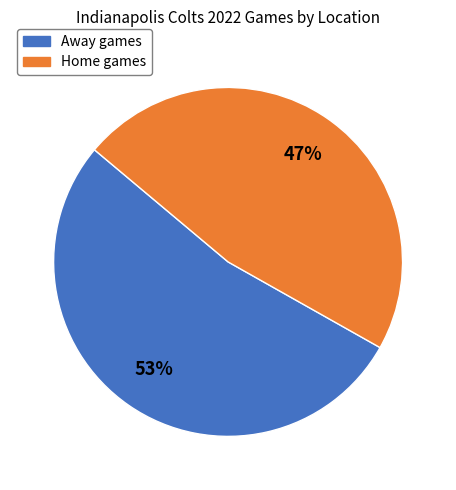

What percentage is the Away slice, to the nearest percent?

53%